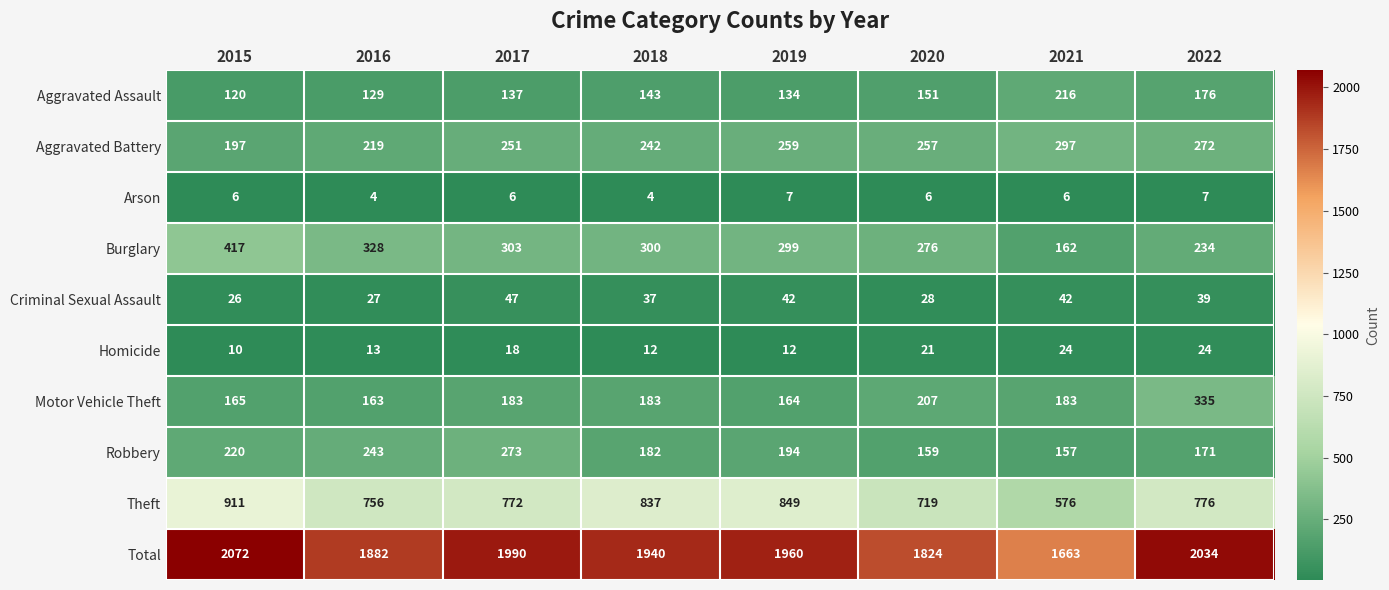

Which category has the lowest value in the Burglary series?

2021